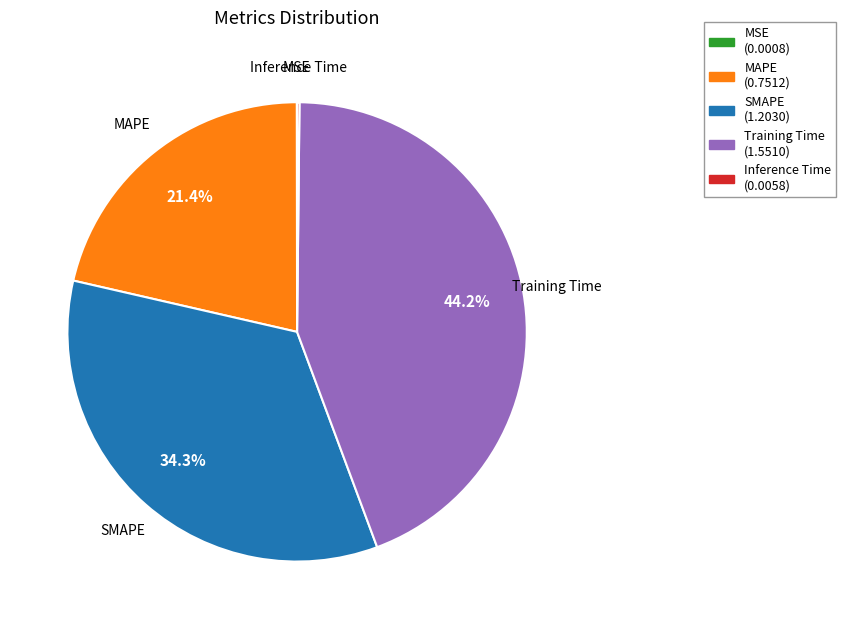

To the nearest percent, what percentage of the pie is SMAPE?

34%